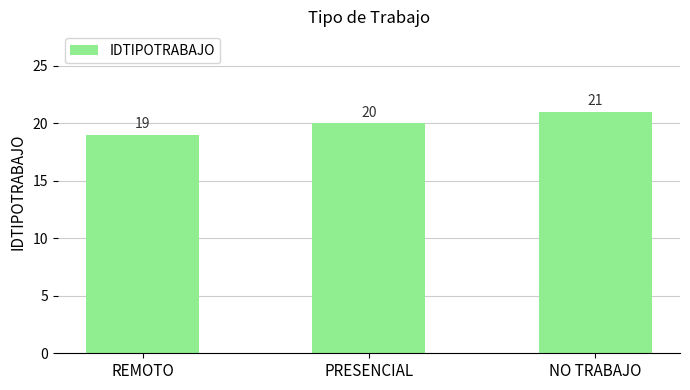

Approximately how many times larger is the value at PRESENCIAL compared to REMOTO?

1.1